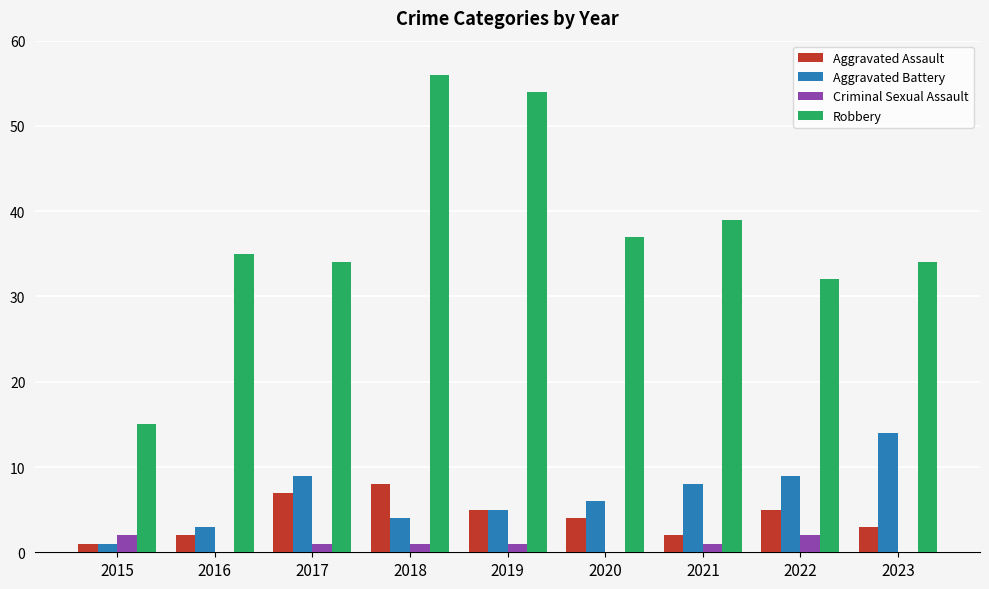

What is the difference between the Robbery values at 2017 and 2020?

3